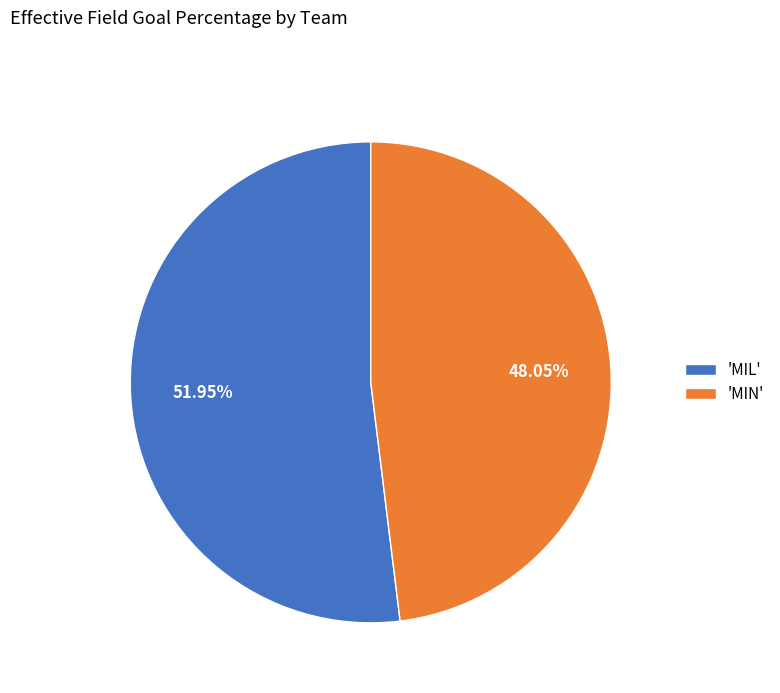

Is 'MIN' the majority of the pie?

No